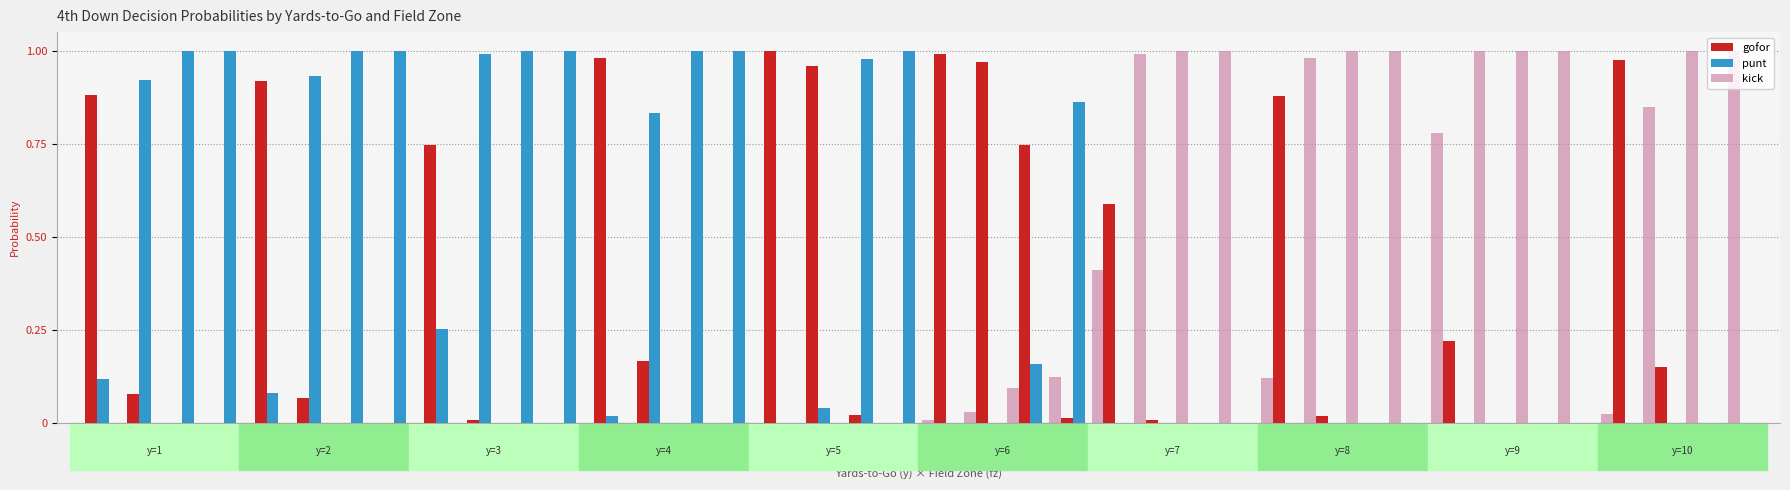

Is it true that punt equals 0.7 at y8-fz3?

False